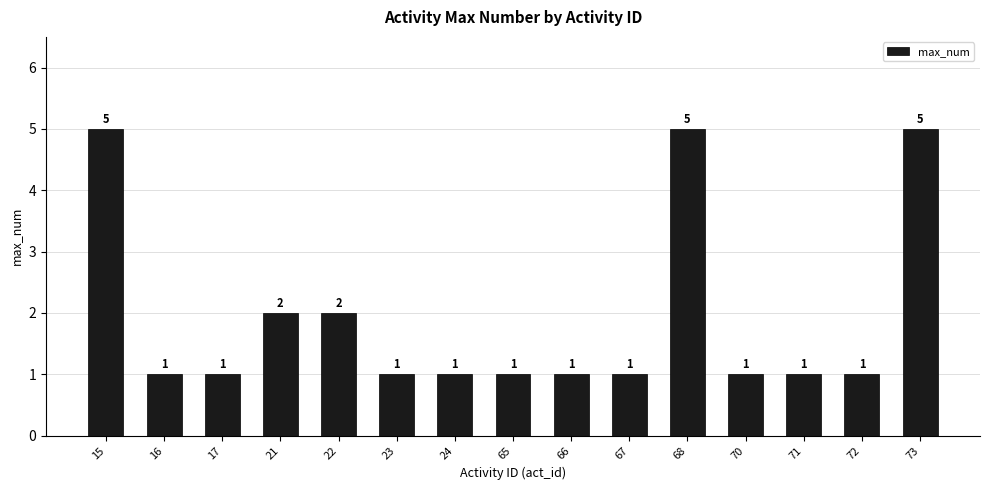

What is the maximum value shown in the chart?

5